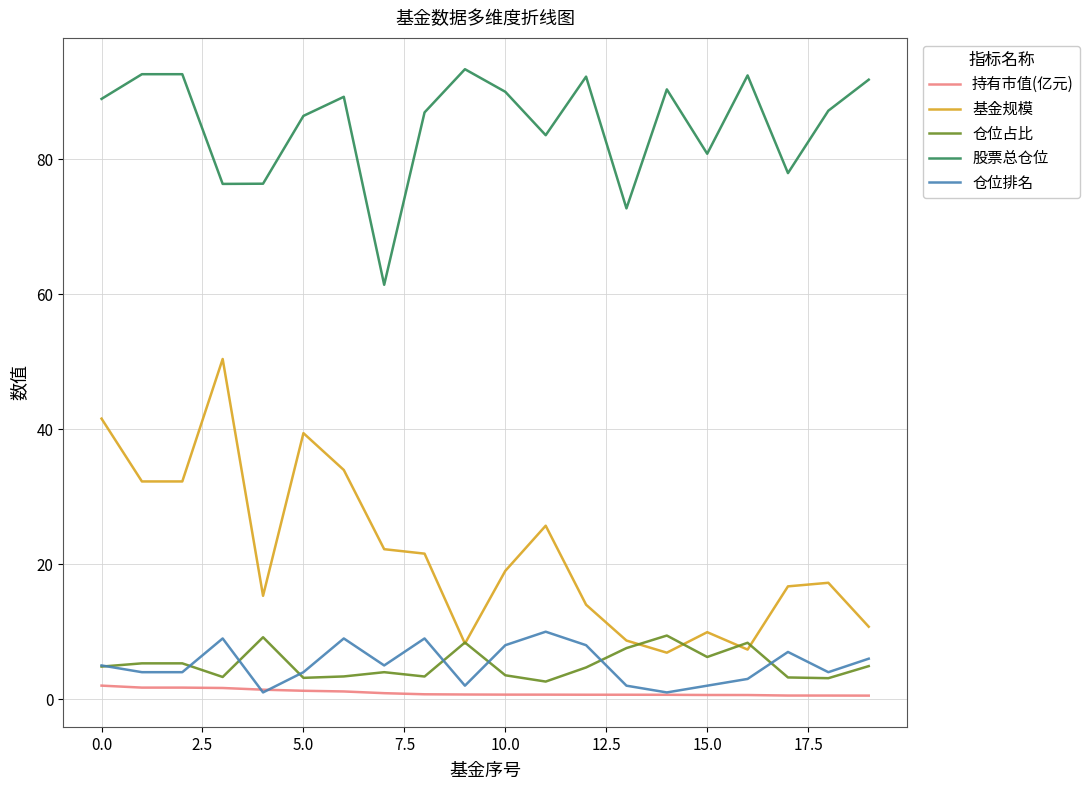

What is the minimum value for 仓位占比?

2.6